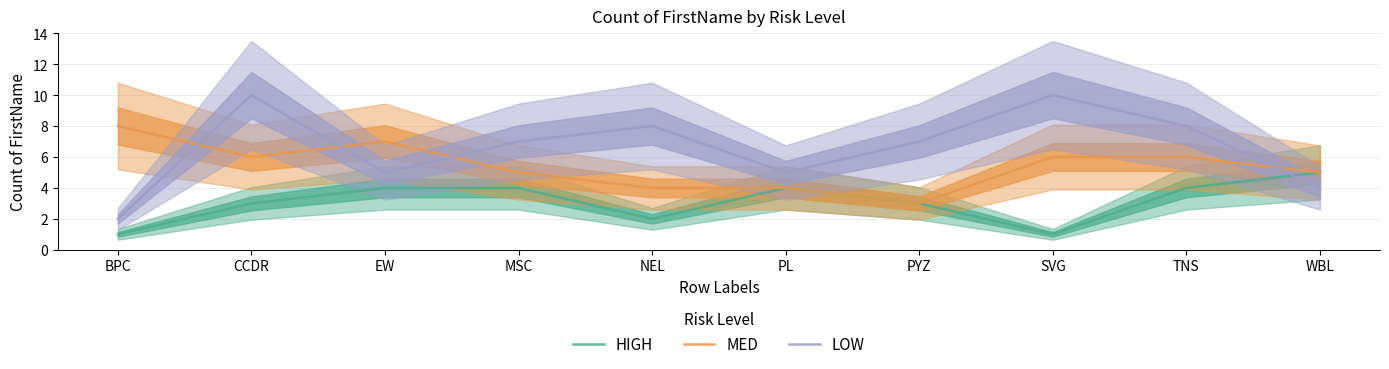

Reading left to right, list all the values displayed in this chart.

HIGH: 1	3	4	4	2	4	3	1	4	5
MED: 8	6	7	5	4	4	3	6	6	5
LOW: 2	10	5	7	8	5	7	10	8	4